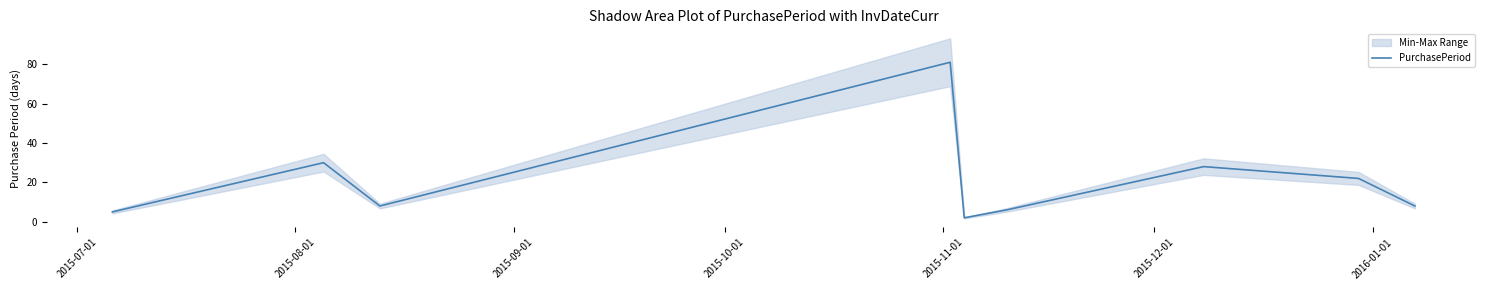

How many values exceed 8?

4